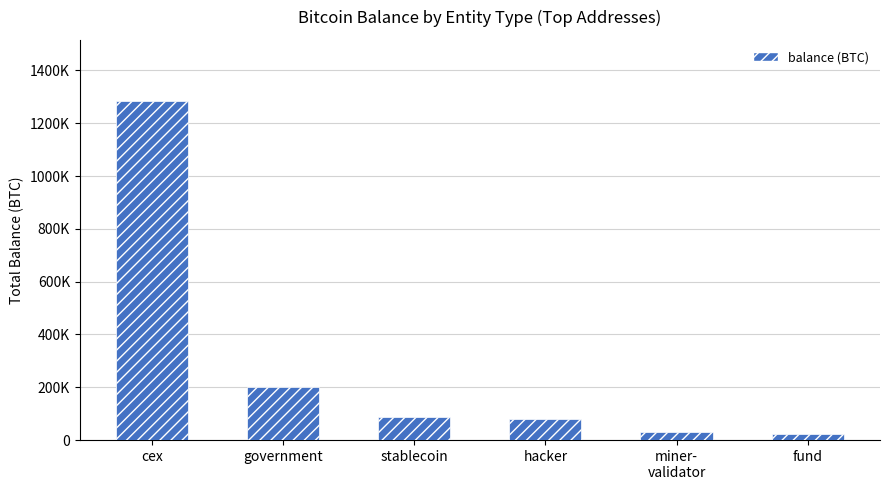

Rank the categories by value from highest to lowest.

cex, government, stablecoin, hacker, miner-
validator, fund